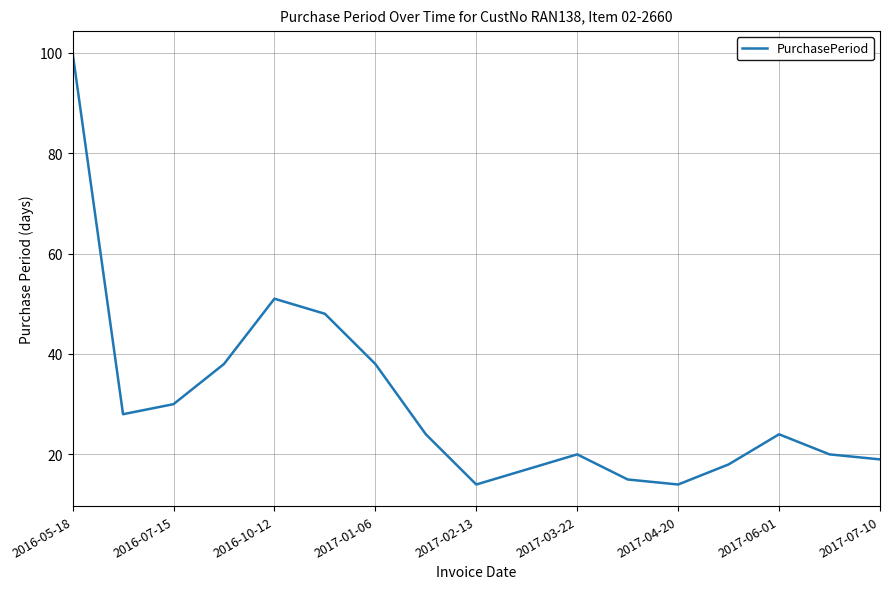

What is the minimum value shown in the chart?

14